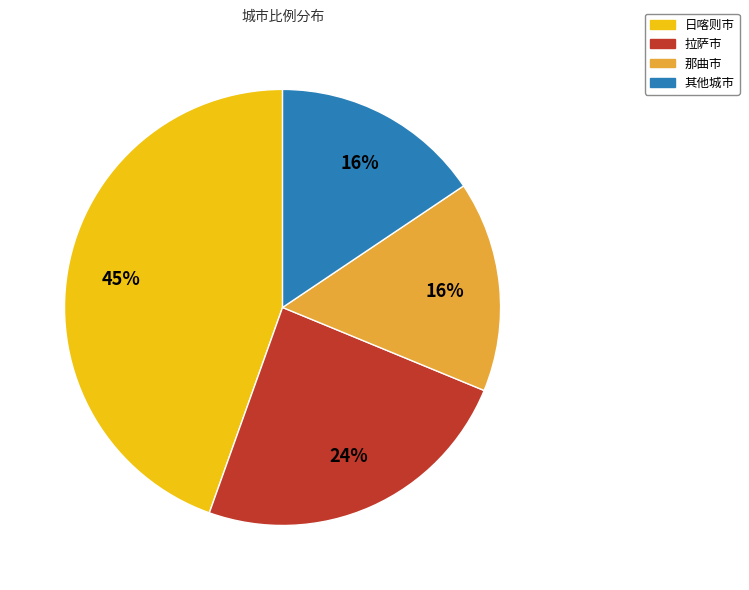

Which has a higher value, 拉萨市 or 那曲市?

拉萨市